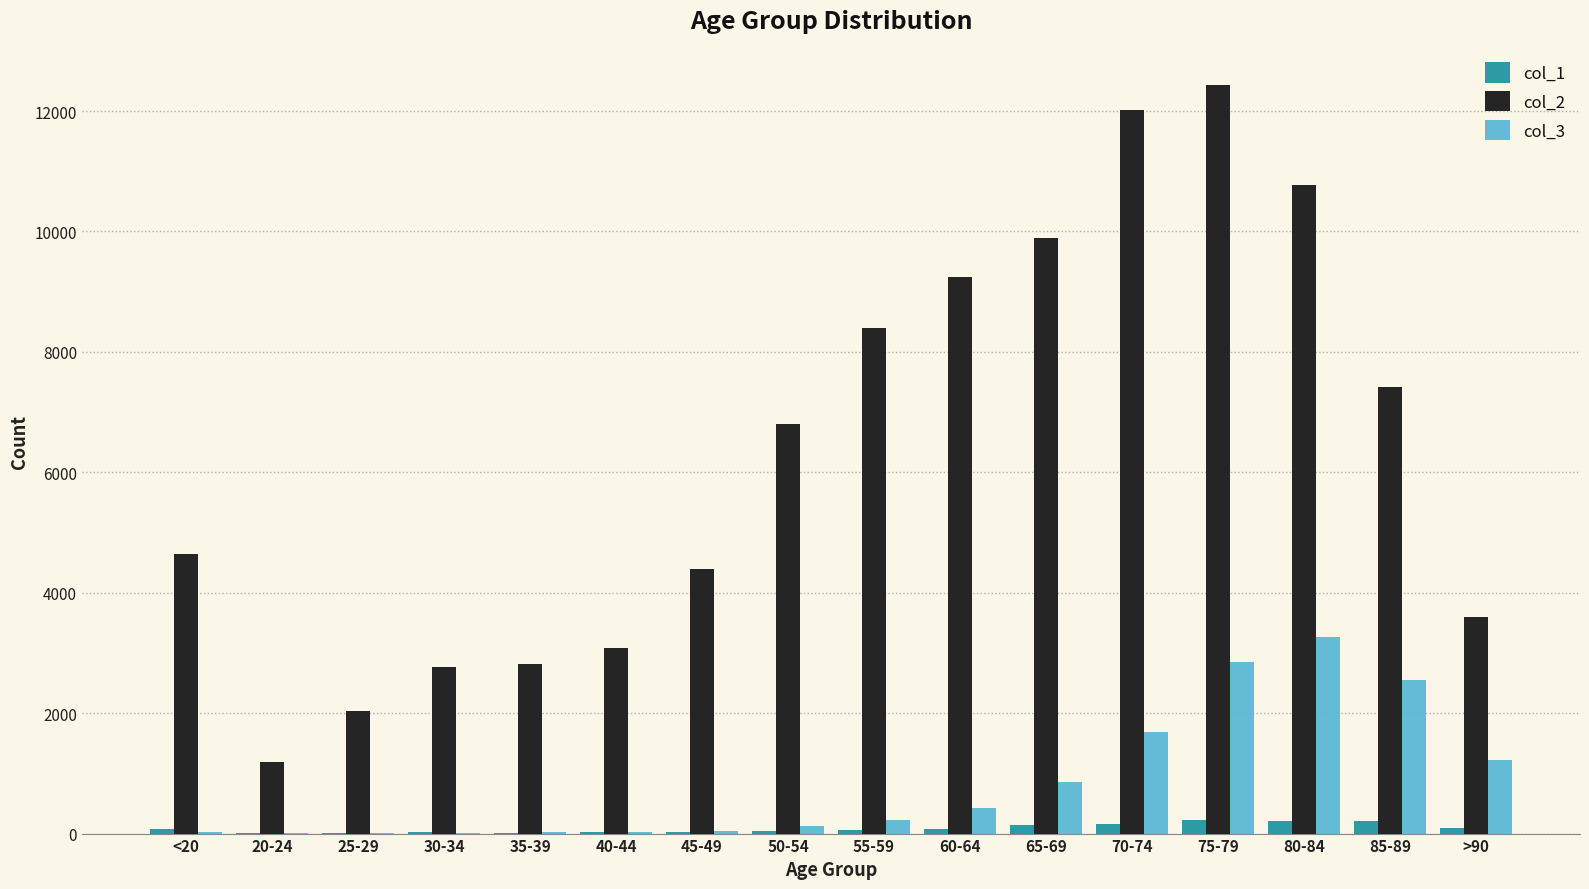

What is the greatest value displayed?

12434